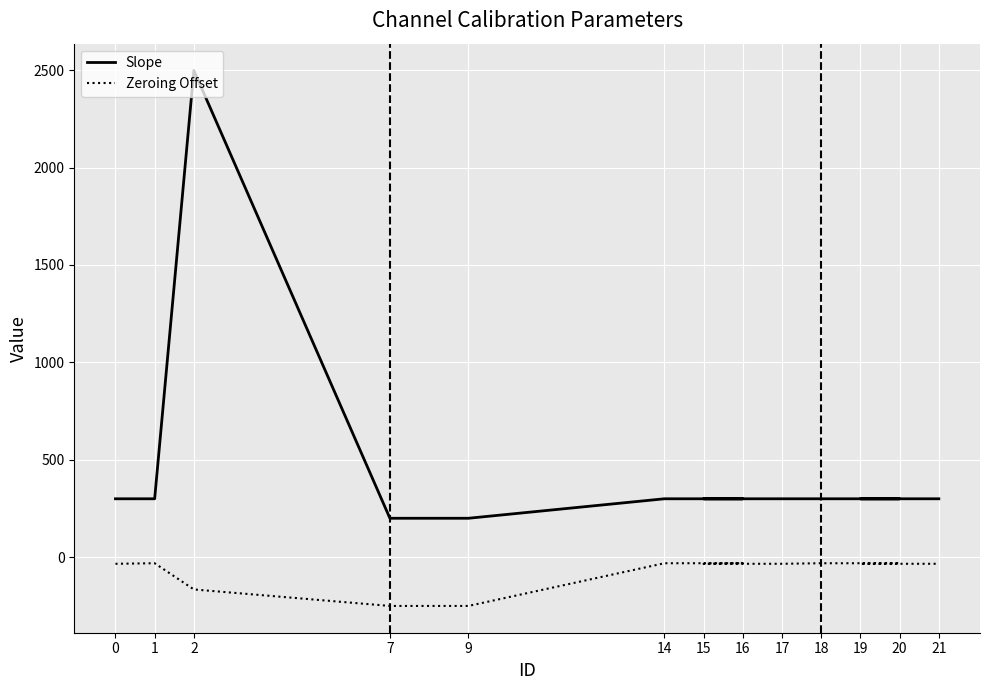

True or false: Zeroing Offset and Slope cross at least once.

False